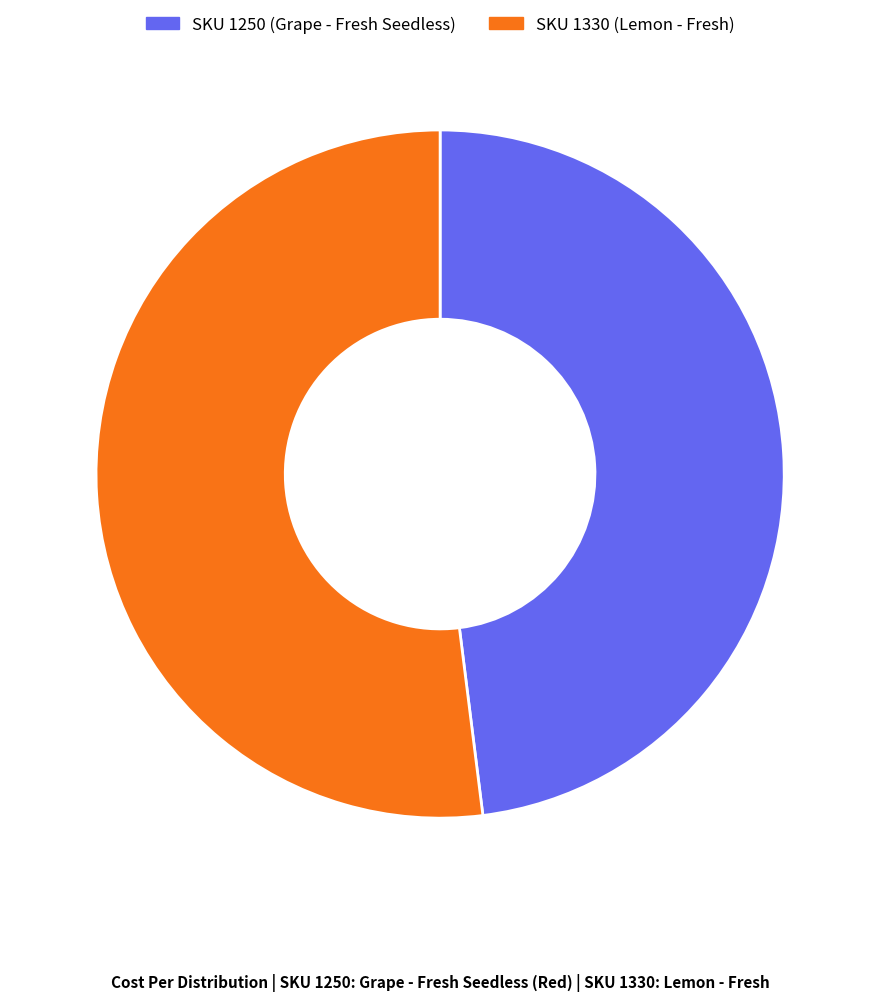

Rank the categories by value from highest to lowest.

SKU 1330 (Lemon - Fresh), SKU 1250 (Grape - Fresh Seedless)